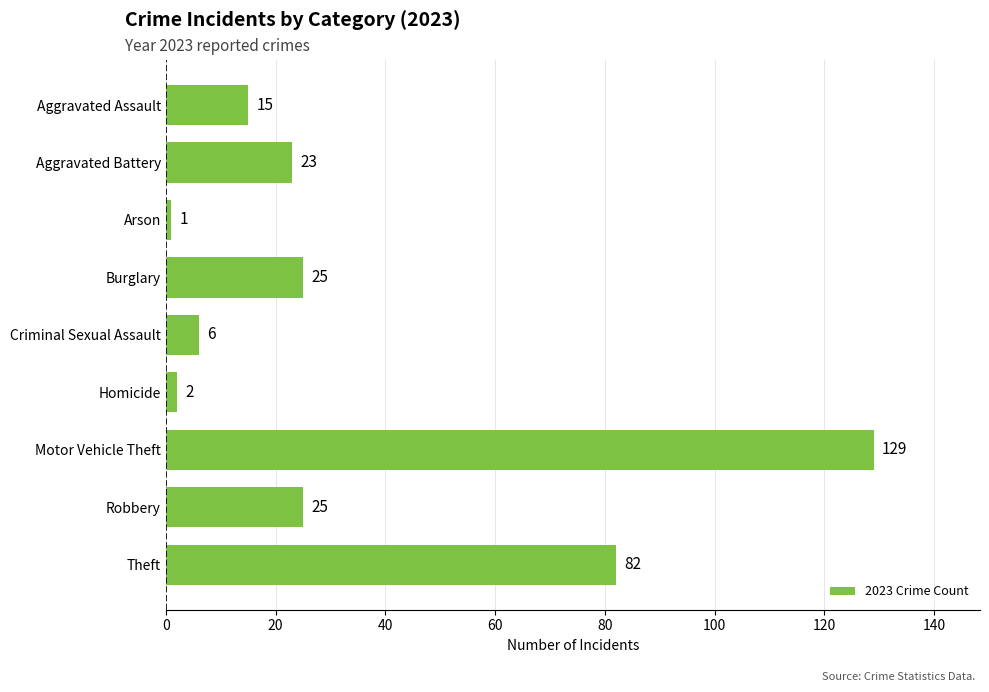

How many bars are there in total?

9